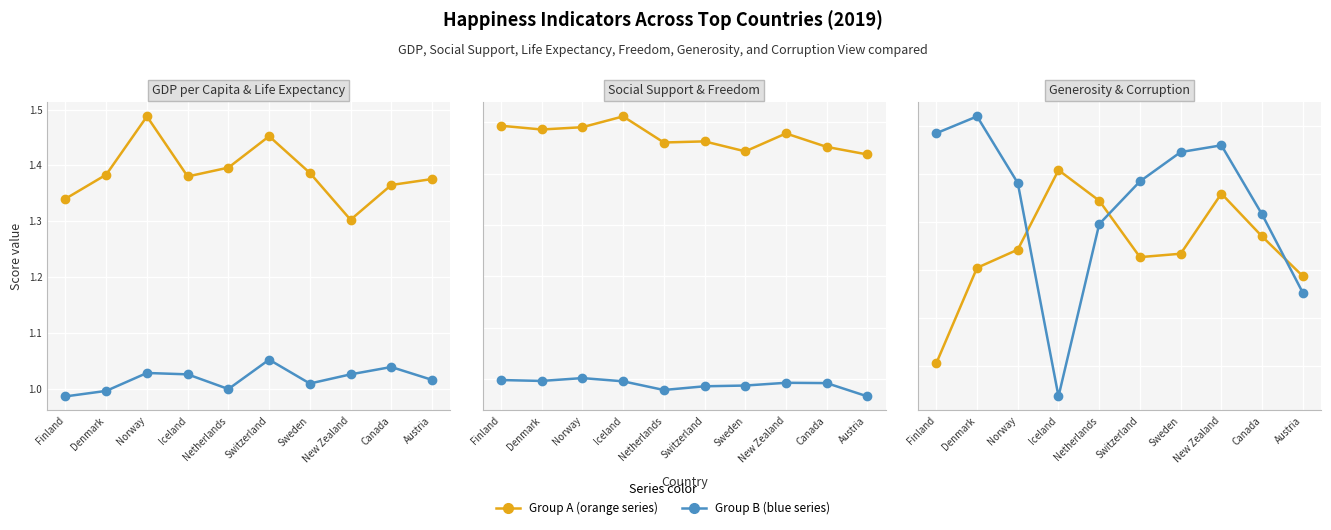

In Life Expectancy, how many points are higher than both neighbors (excluding endpoints)?

3